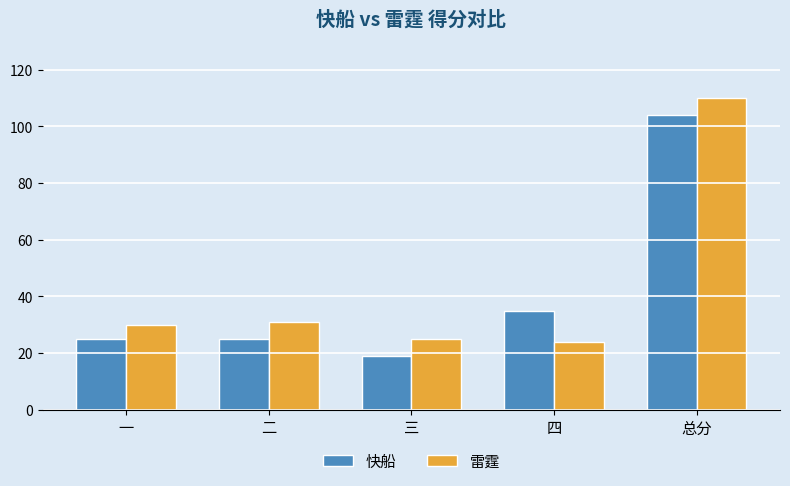

Is it true that 雷霆 equals 24 at 四?

True